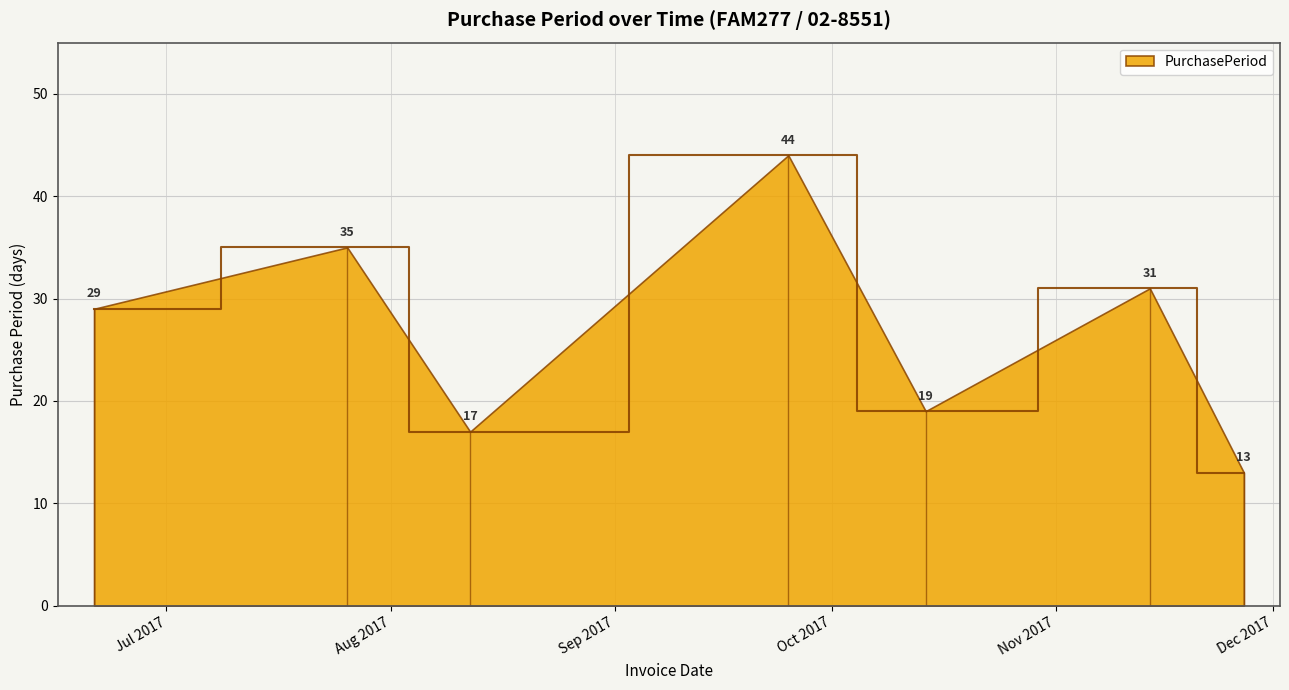

What is the label of the 4th point from the right?

2017-09-25